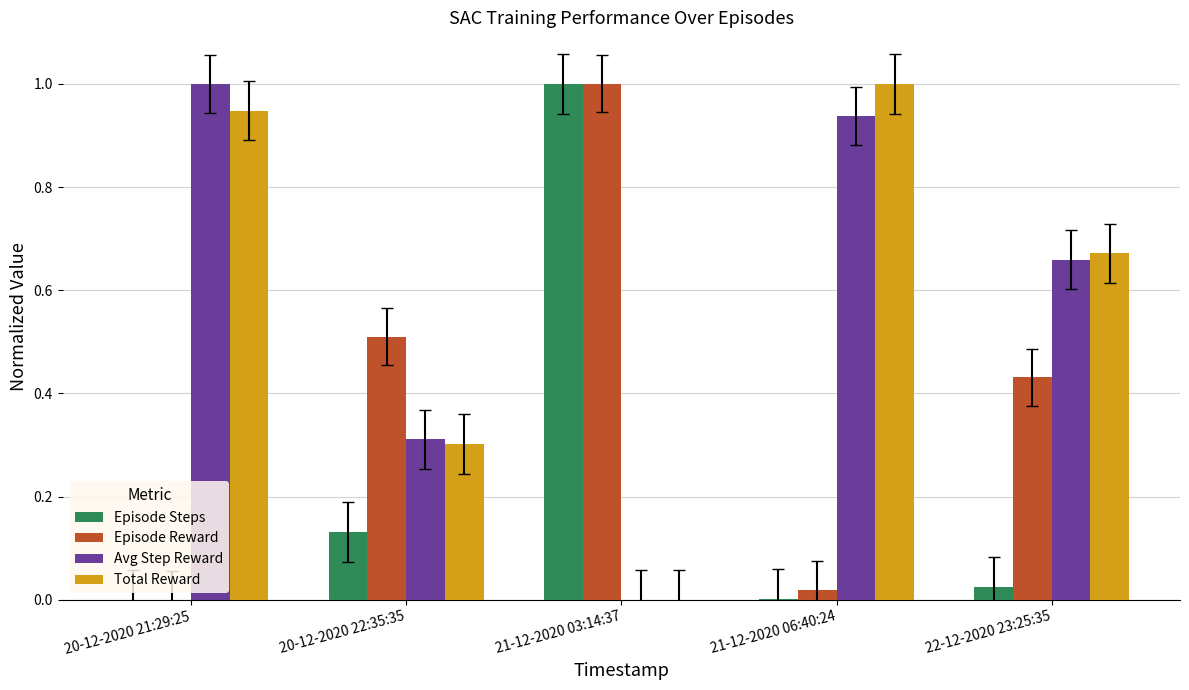

What is the average value of the Episode Steps series?

0.2